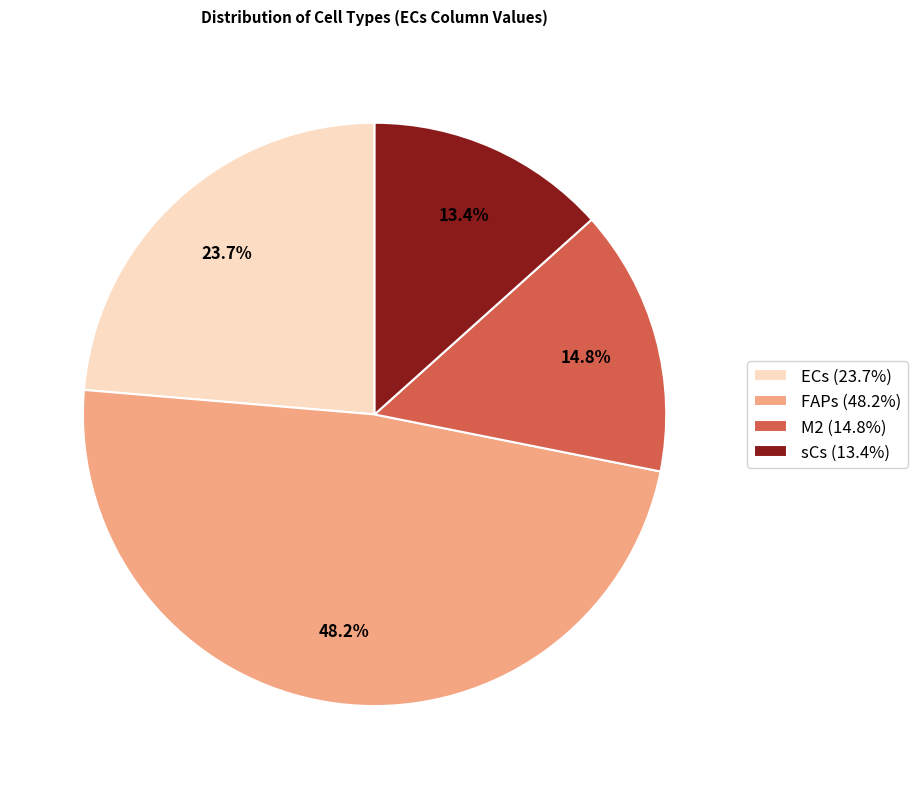

Count the number of slices in the pie.

4